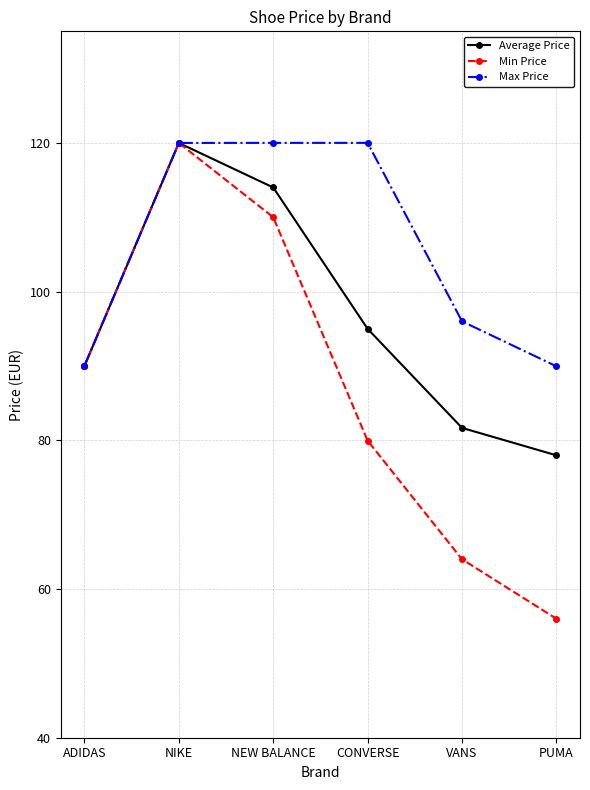

What are all the series names shown in the legend?

Average Price, Min Price, Max Price